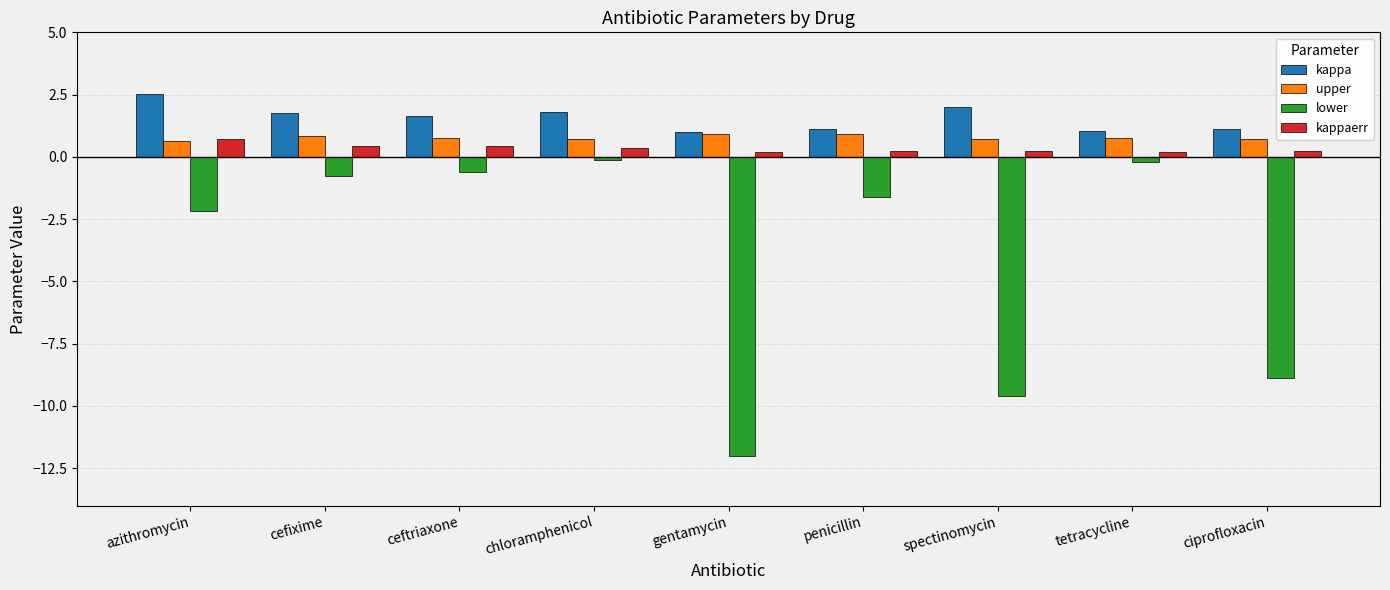

Which series has the widest spread of values?

lower